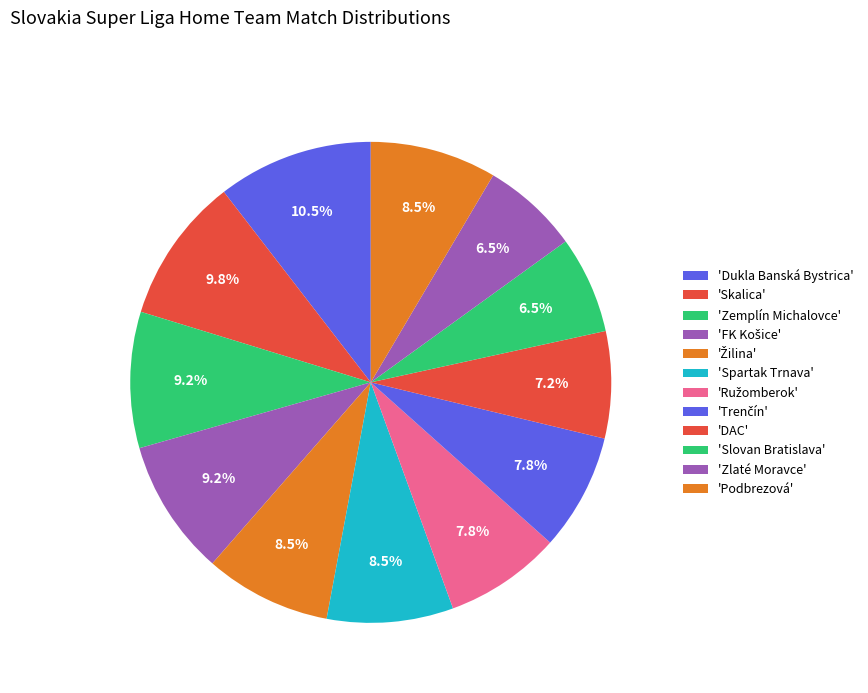

Is there a majority slice in this chart?

No